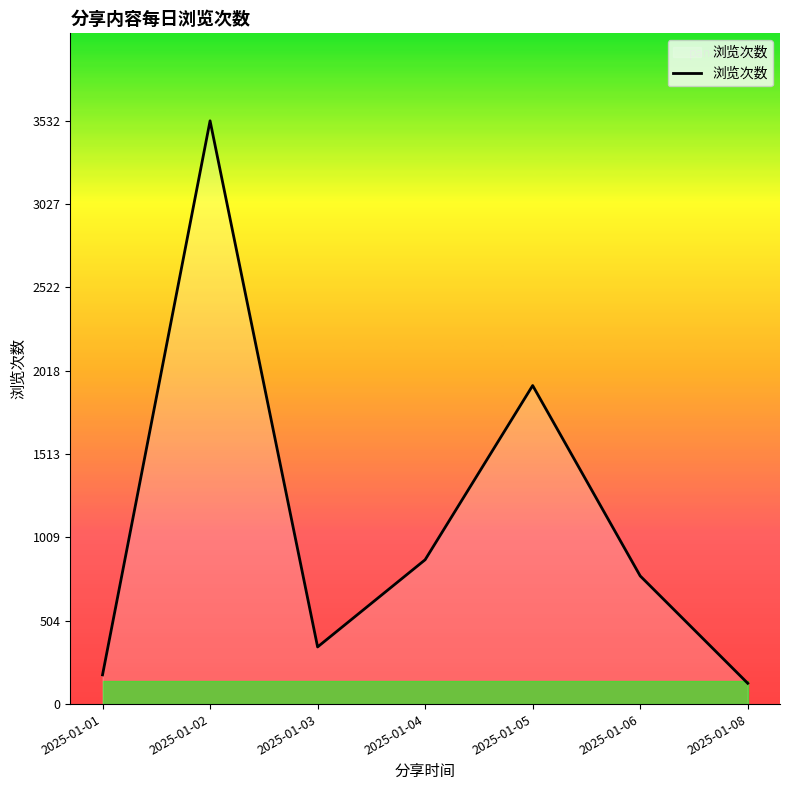

Where is the first local minimum?

2025-01-03